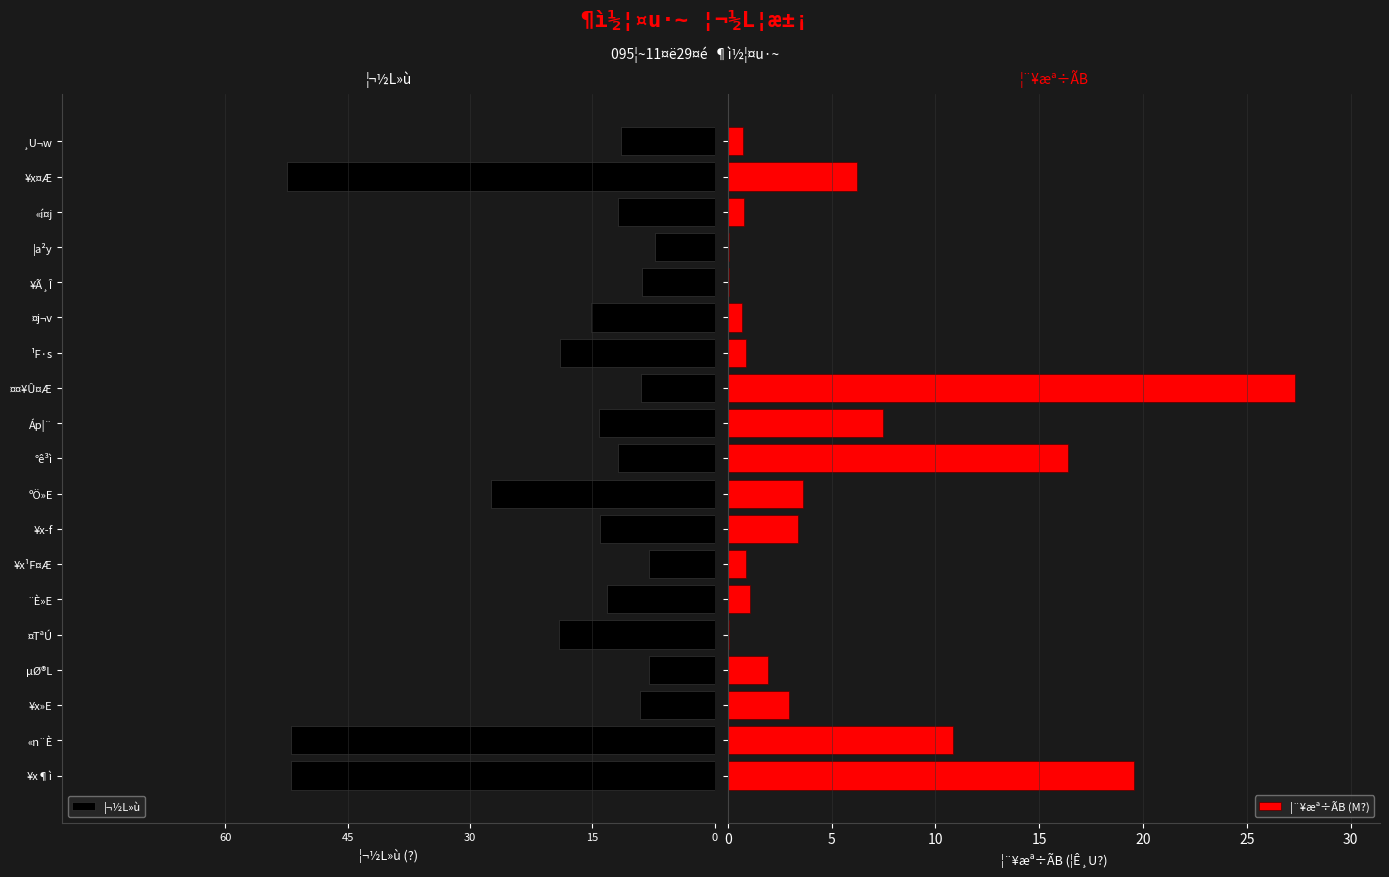

What is the value of the ¦¨¥æª÷ÃB (M?) bar at the 18th from the left?

6.2